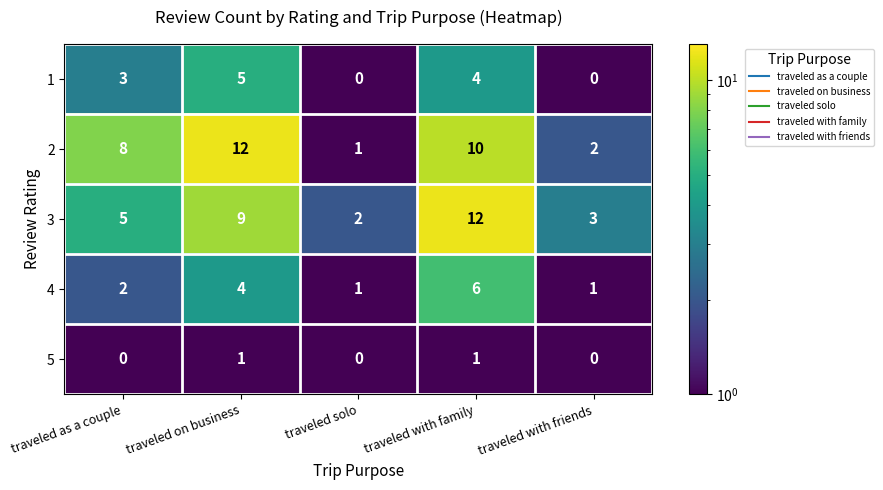

What is the greatest value displayed?

12